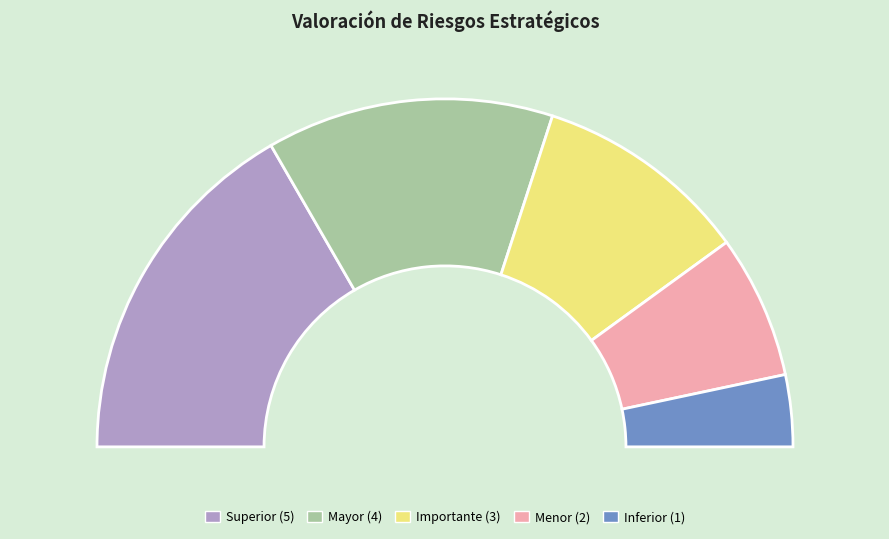

Which has a higher value, Importante or Mayor?

Mayor